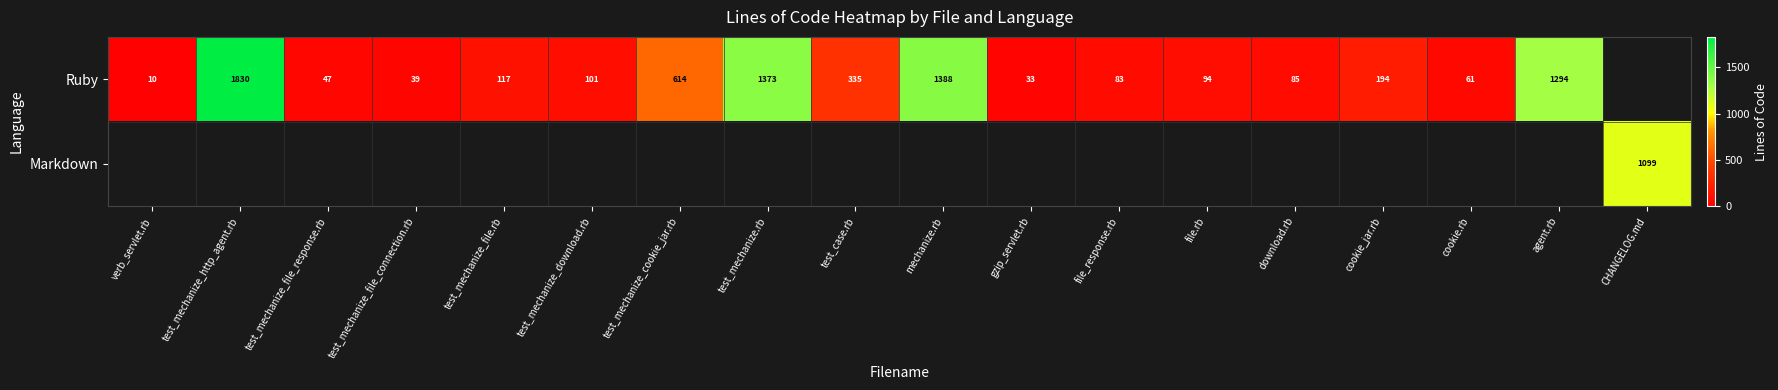

What is the sum of the Ruby values at test_mechanize.rb and mechanize.rb?

2761